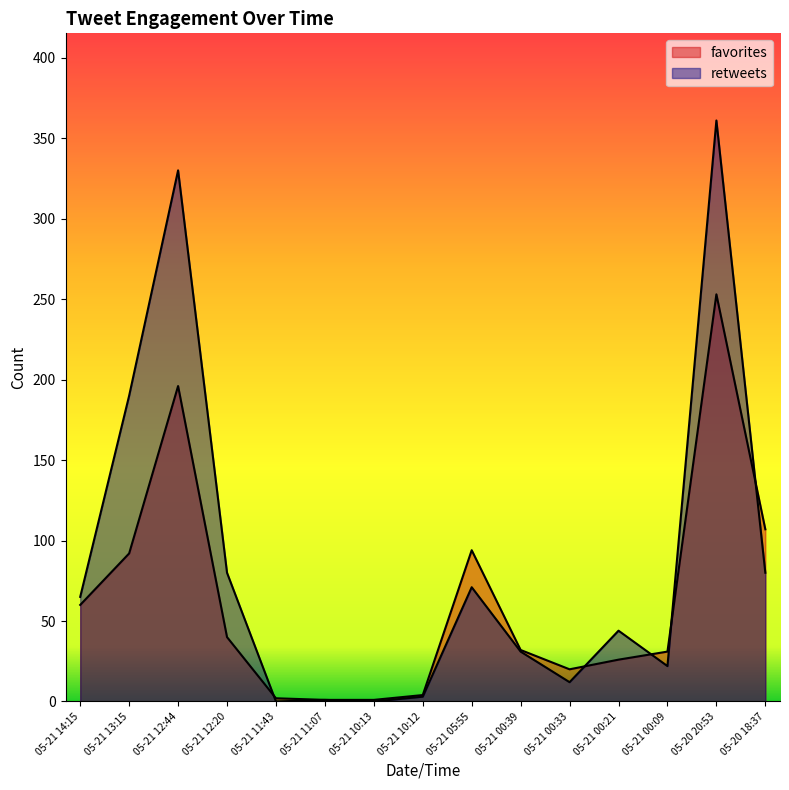

What position from the right is 05-20 20:53?

2